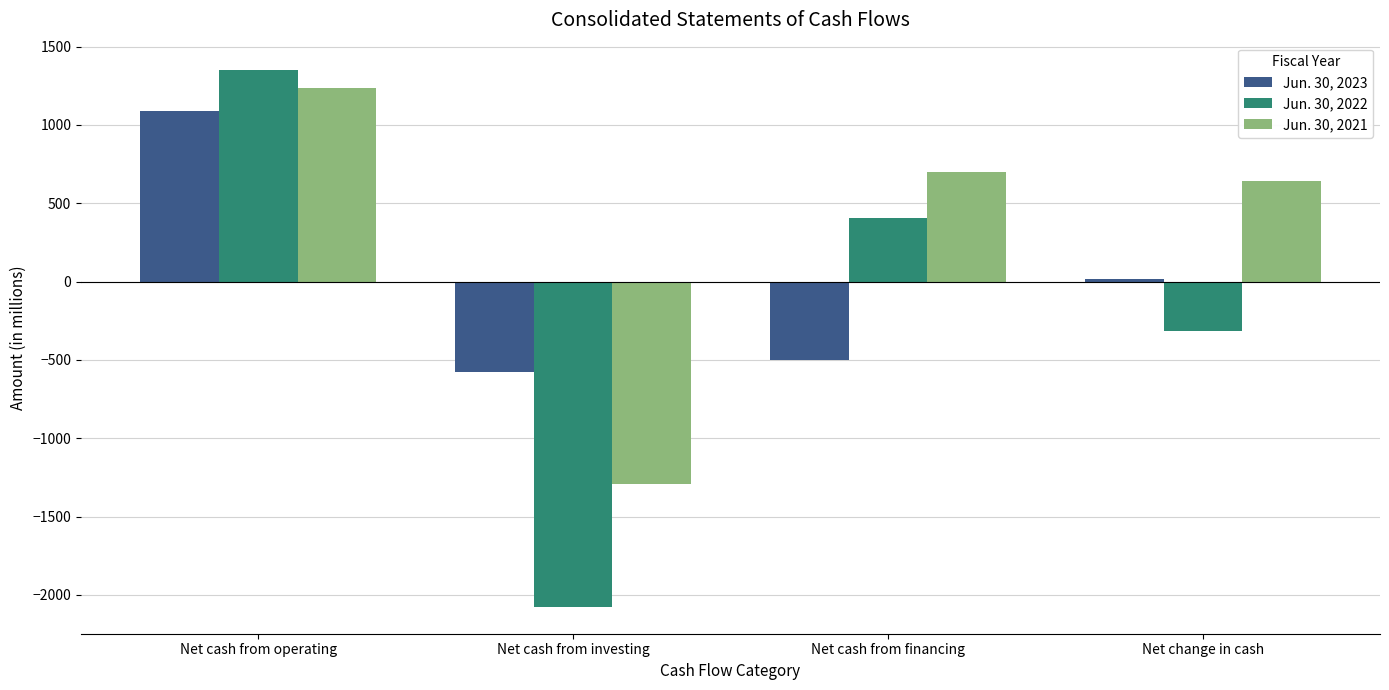

Reading right to left, list all the values displayed in this chart.

Jun. 30, 2023: Net change in cash=17	Net cash from financing=-501	Net cash from investing=-574	Net cash from operating=1092
Jun. 30, 2022: Net change in cash=-318	Net cash from financing=404	Net cash from investing=-2076	Net cash from operating=1354
Jun. 30, 2021: Net change in cash=644	Net cash from financing=699	Net cash from investing=-1292	Net cash from operating=1237